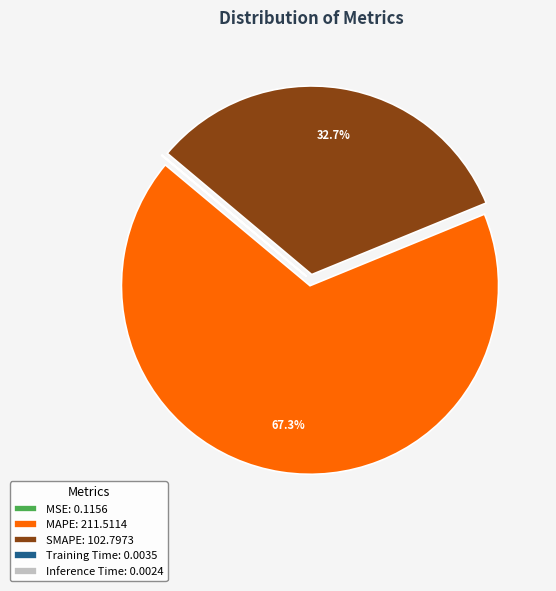

Is there any slice that represents more than half of the pie?

Yes